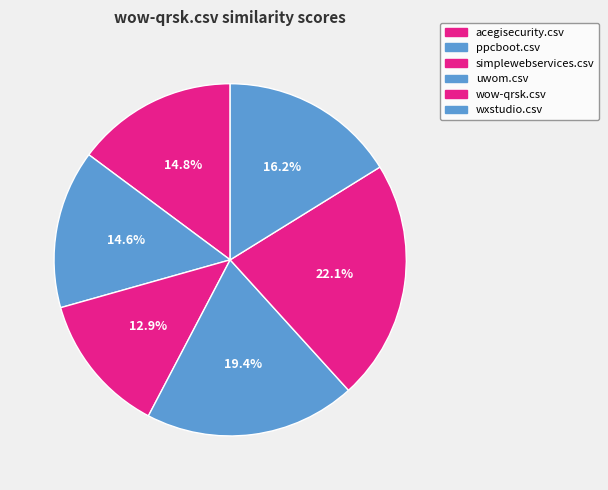

How many segments does this pie chart have?

6